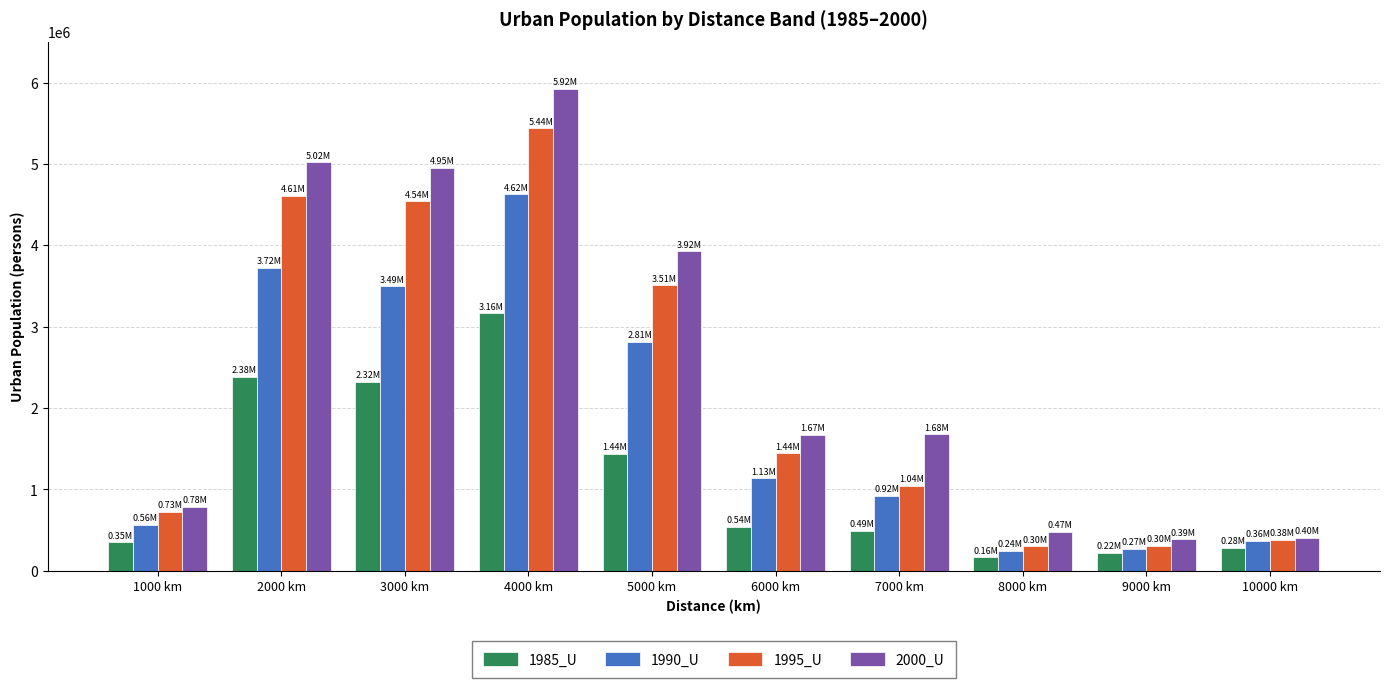

At which category is the sum across all series the highest?

4000 km